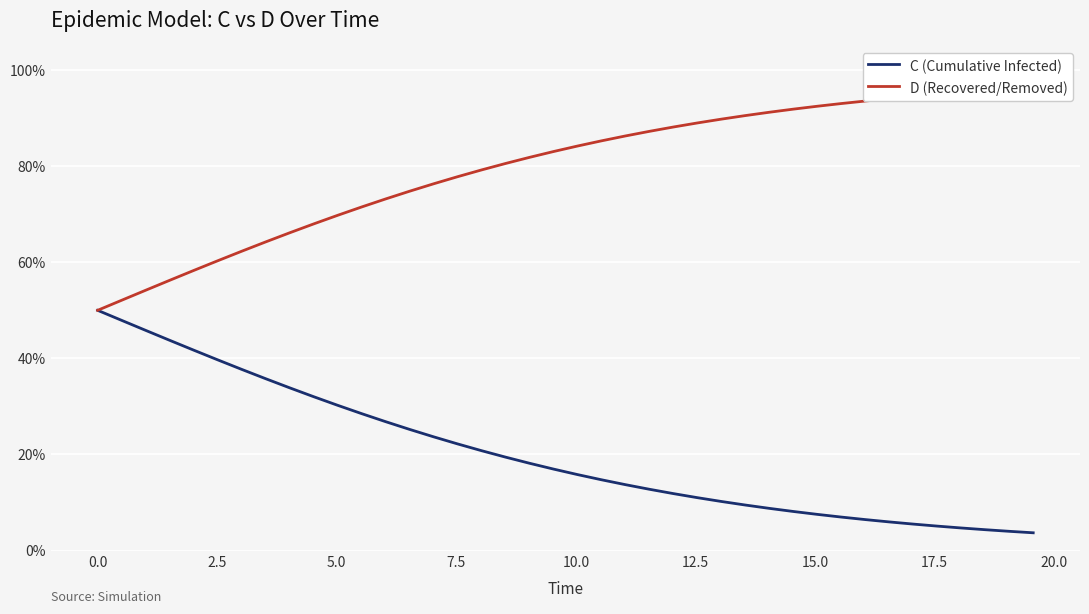

Rank the series by their maximum value, from lowest to highest.

C (Cumulative Infected), D (Recovered/Removed)